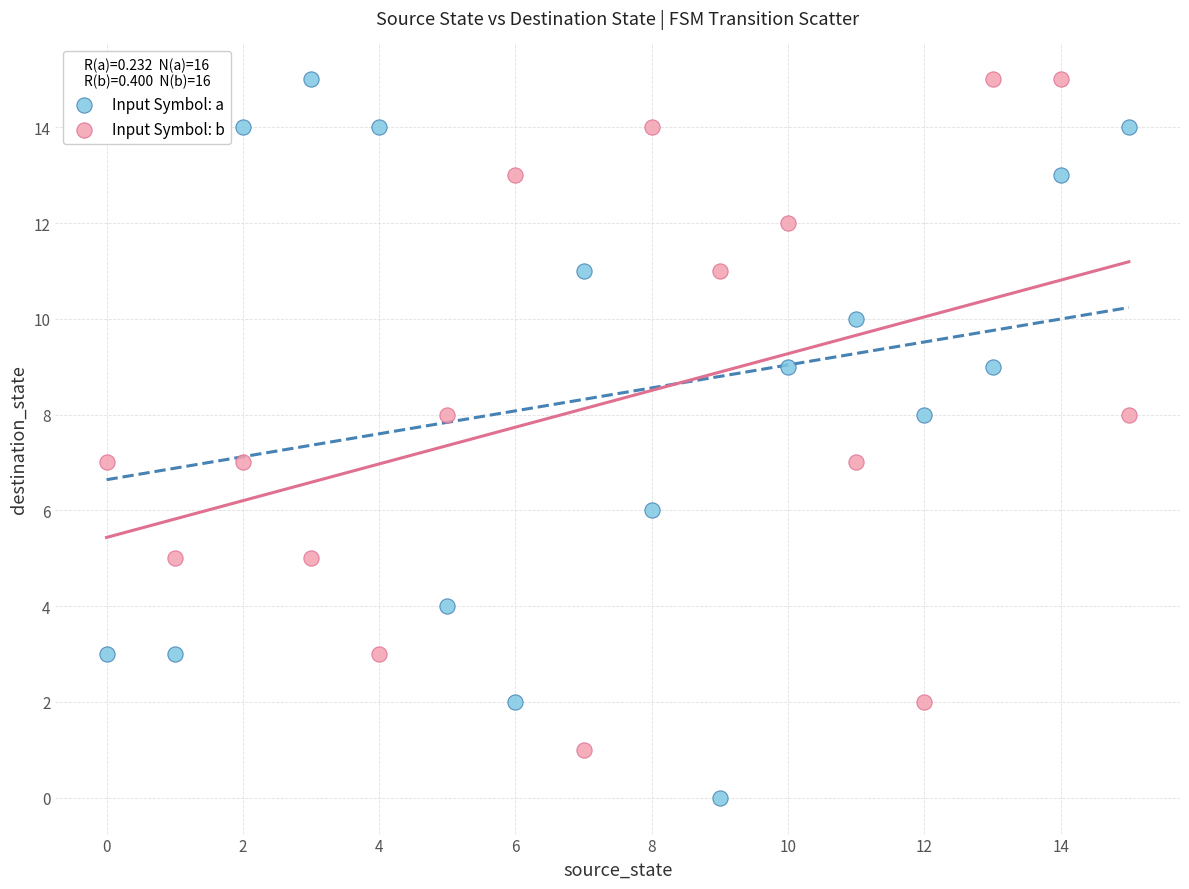

Which series has the widest spread of Y values?

Input Symbol: a